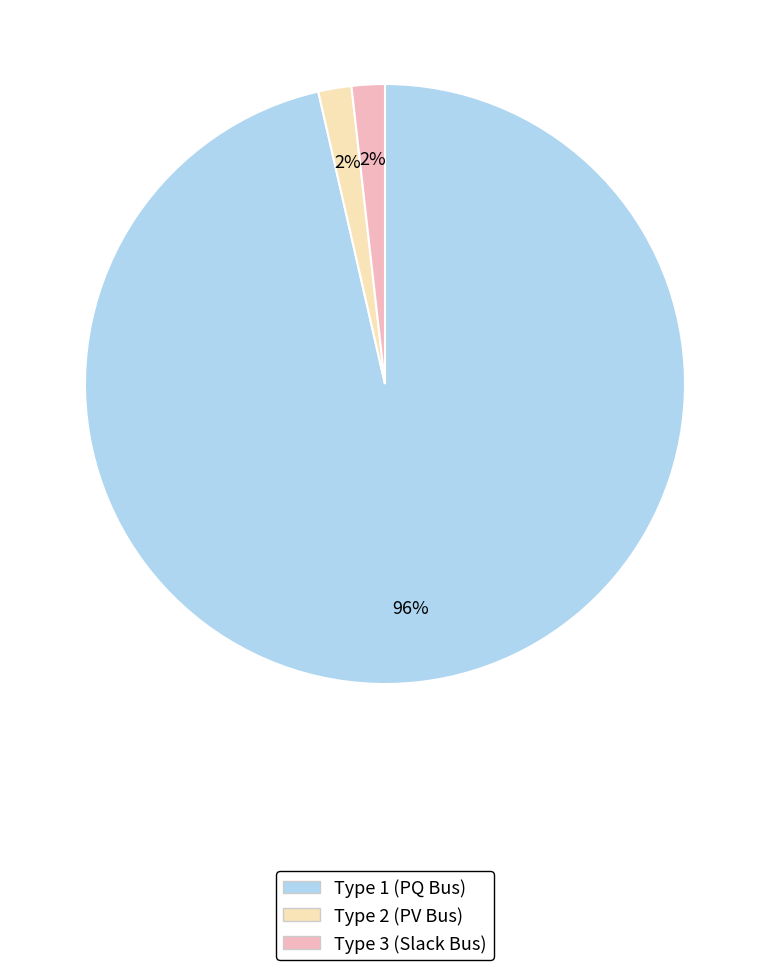

Does any single category account for the majority?

Yes